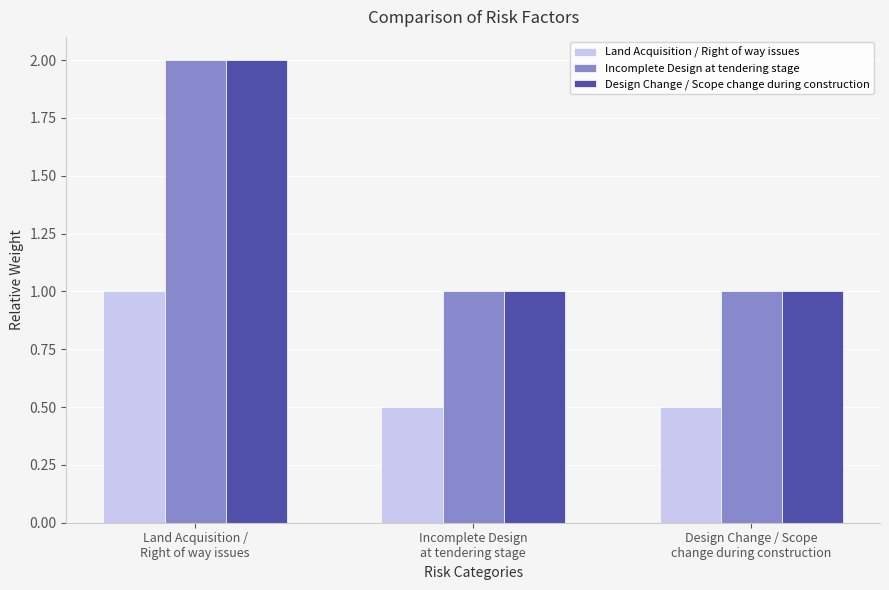

Is the value of Land Acquisition / Right of way issues at Design Change / Scope
change during construction greater than the value of Incomplete Design at tendering stage at Land Acquisition /
Right of way issues?

No